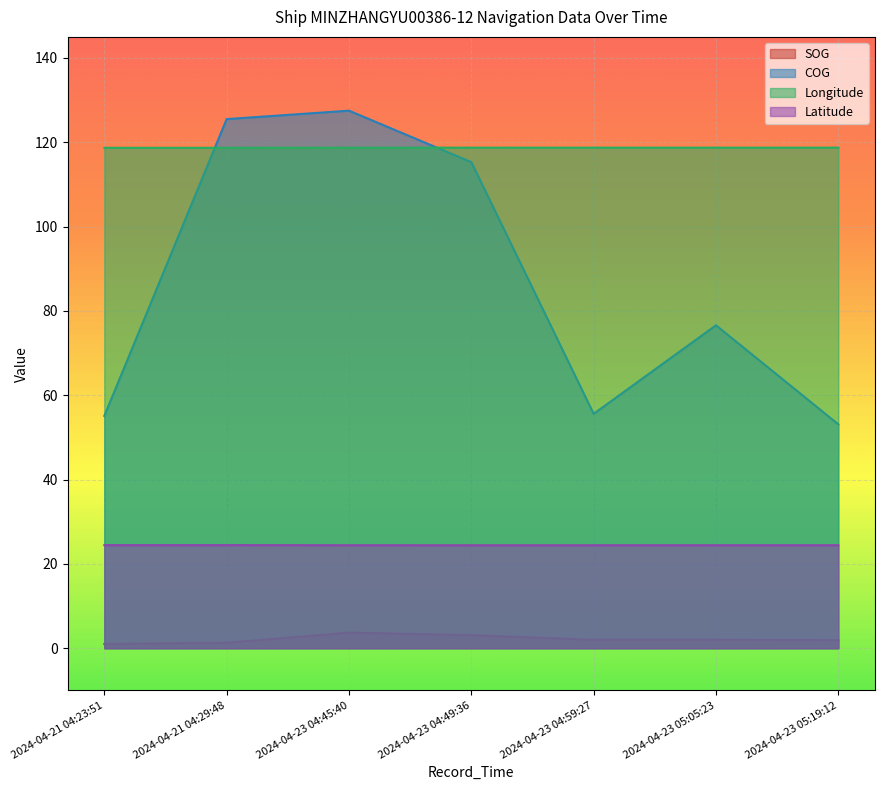

What is the average value of the COG series?

87.0